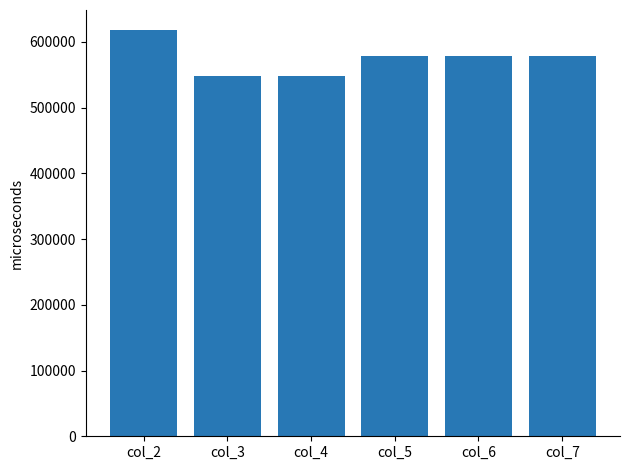

How many bars are there in total?

6